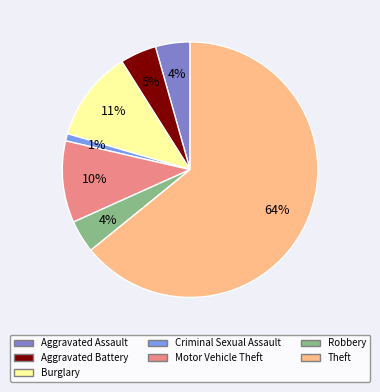

To the nearest percent, what is the average slice percentage?

14%